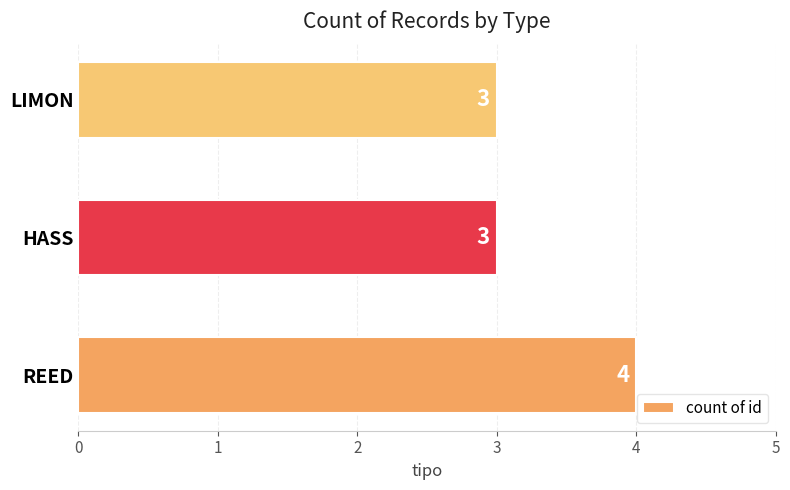

Reading bottom to top, what are all the values shown in this chart?

4	3	3